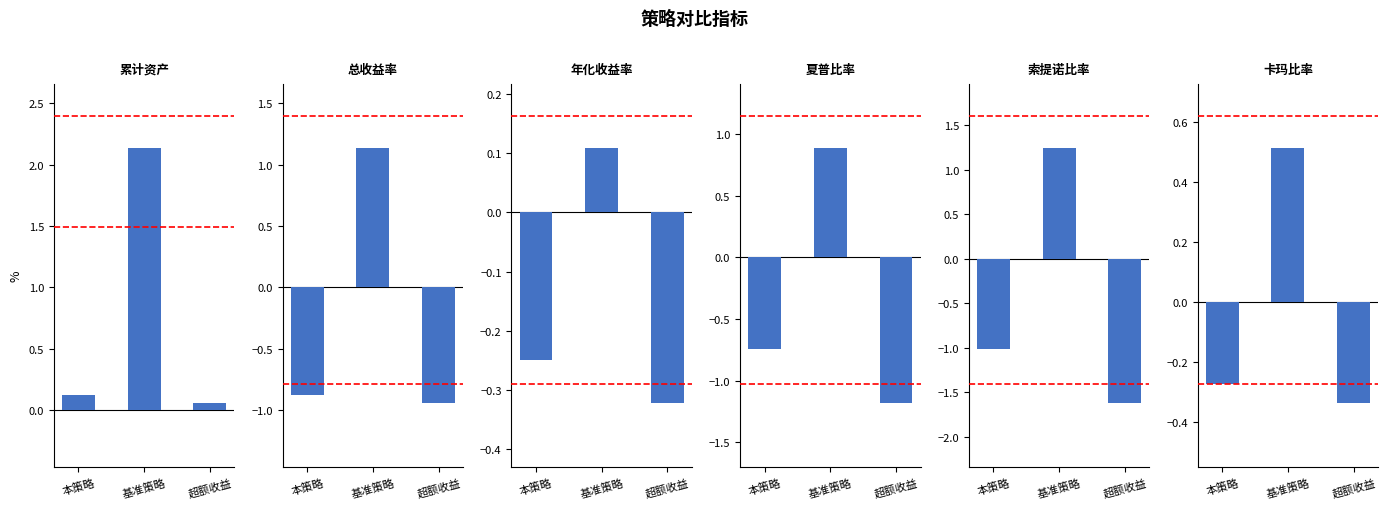

The 累计资产 series shows 0.0 at 本策略. True or false?

False